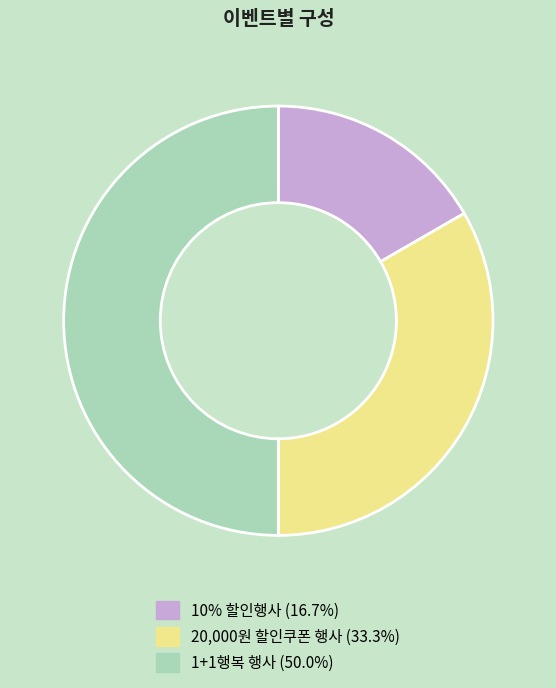

Which category has the biggest portion of the pie?

1+1행복 행사